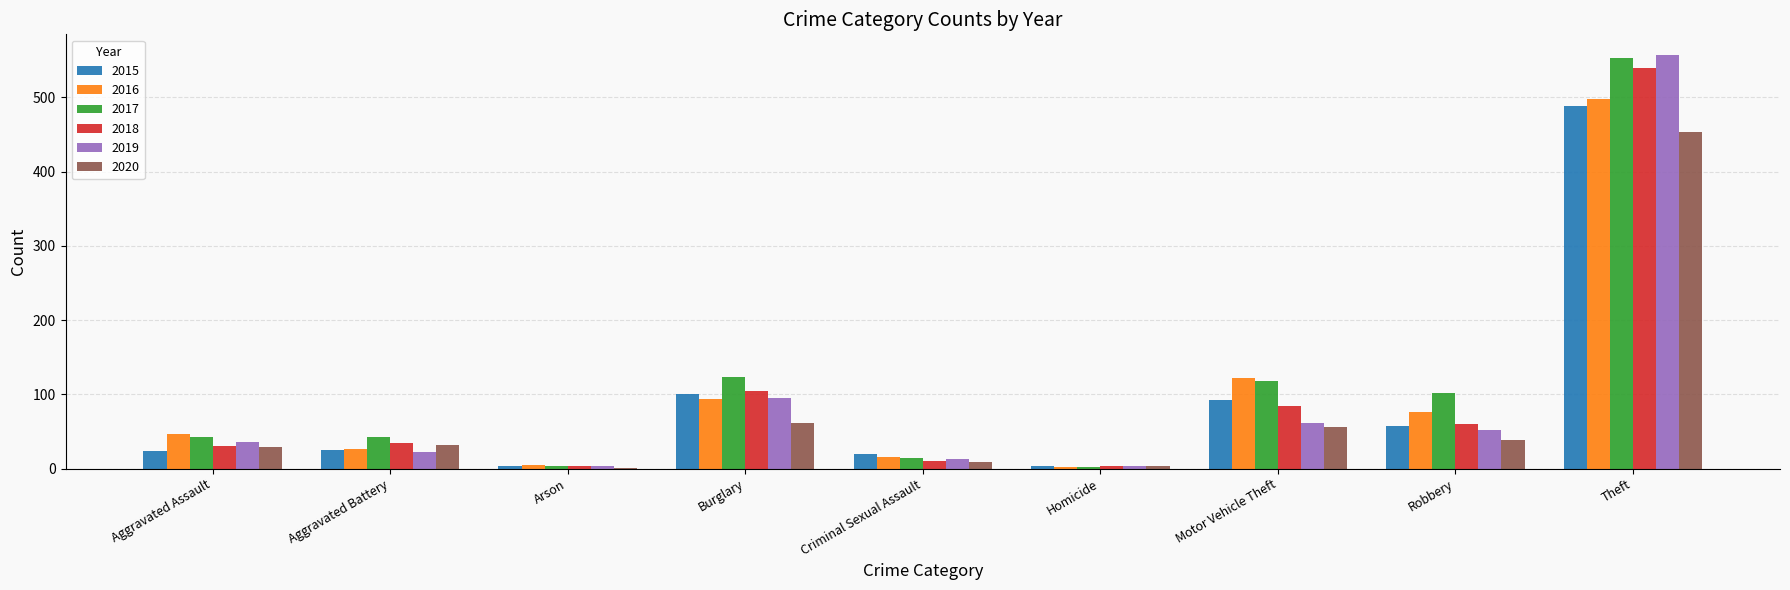

At which category is the sum across all series the highest?

Theft